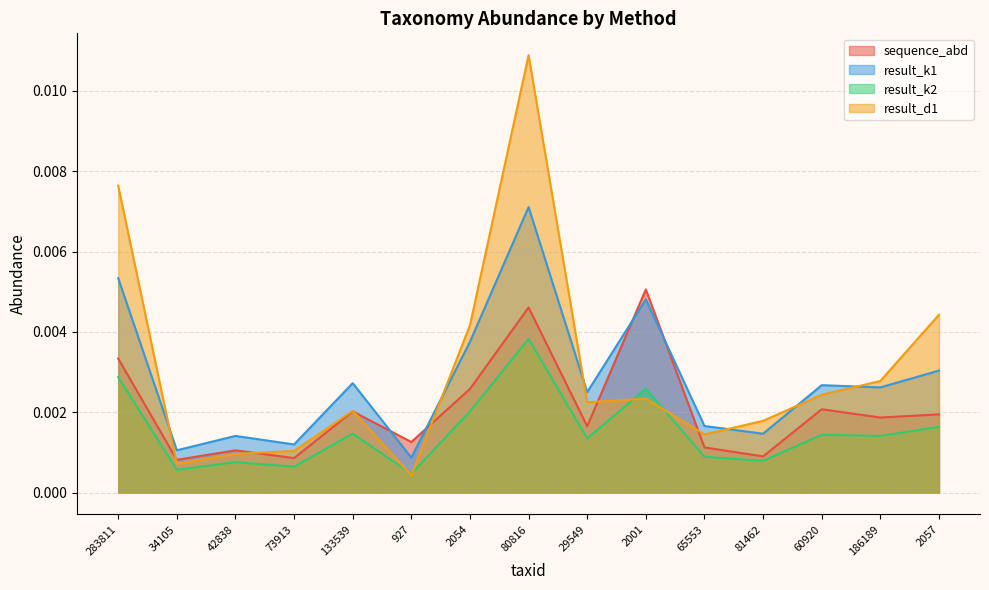

Is the value of sequence_abd at 186189 greater than the value of result_k2 at 81462?

Yes